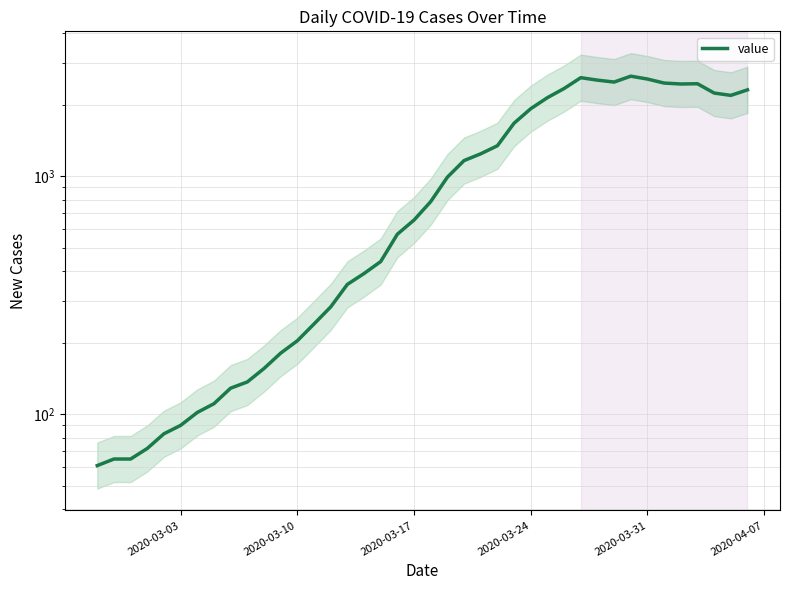

What is the maximum value shown in the chart?

2638